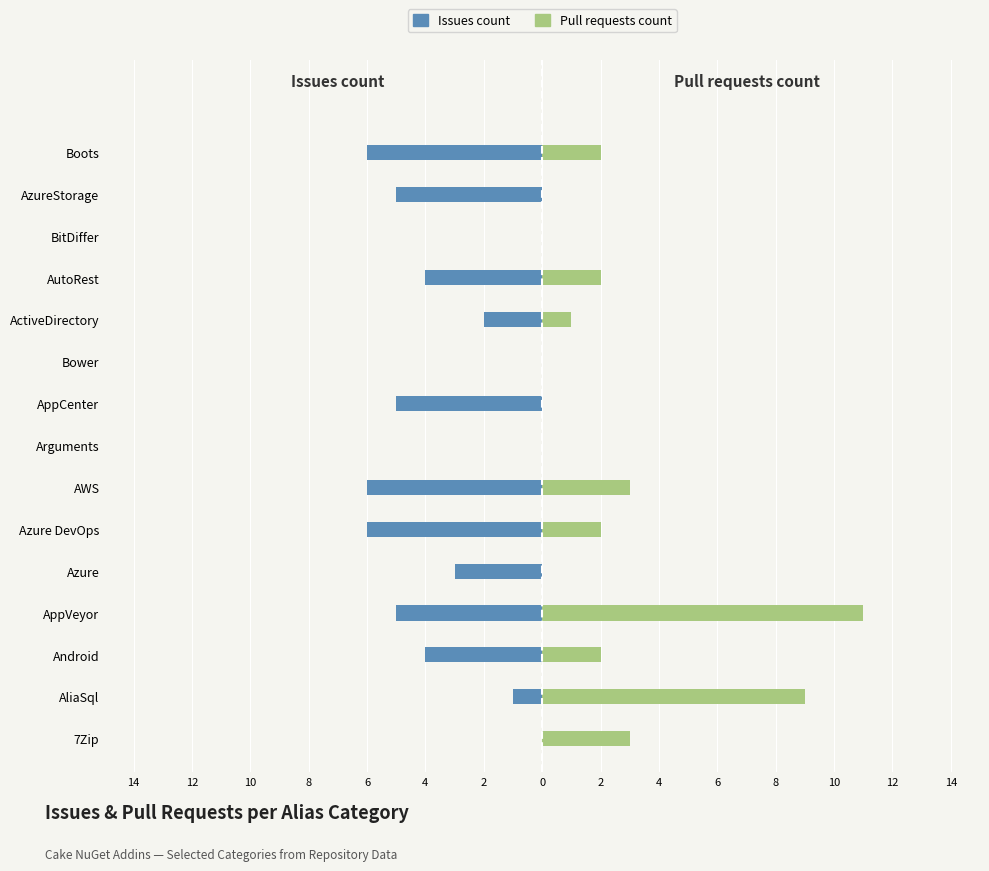

What is the difference between the maximum and minimum values in the Issues count series?

6